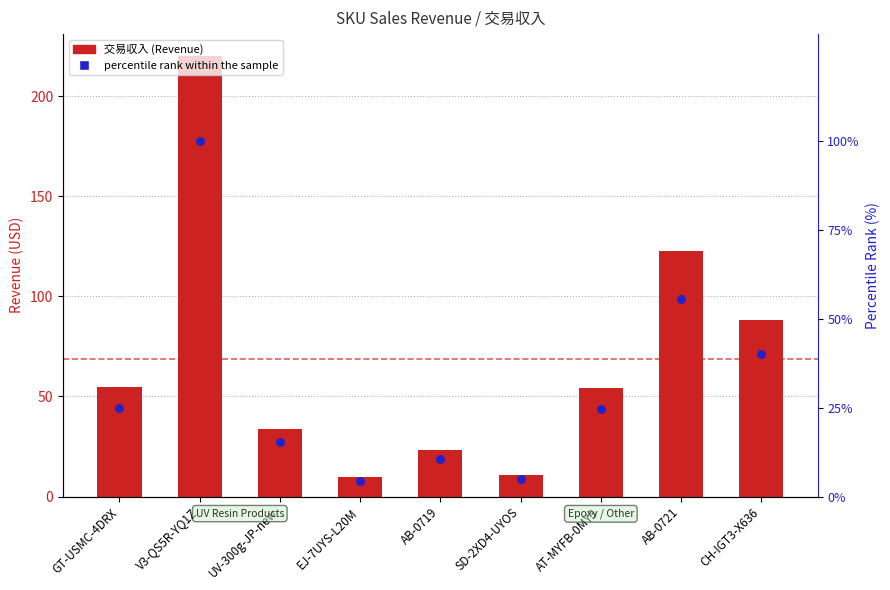

Which series has the largest total across all categories?

交易収入 (Revenue)